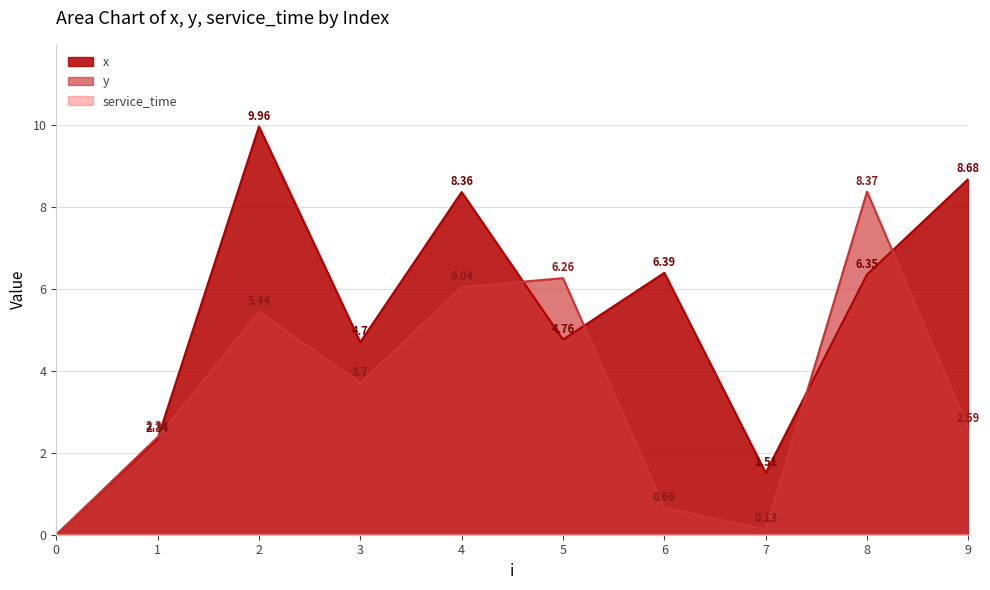

Reading left to right, list all the values displayed in this chart.

x: 0=0.0	1=2.3	2=10.0	3=4.7	4=8.4	5=4.8	6=6.4	7=1.5	8=6.3	9=8.7
y: 0=0.0	1=2.4	2=5.4	3=3.7	4=6.0	5=6.3	6=0.7	7=0.1	8=8.4	9=2.6